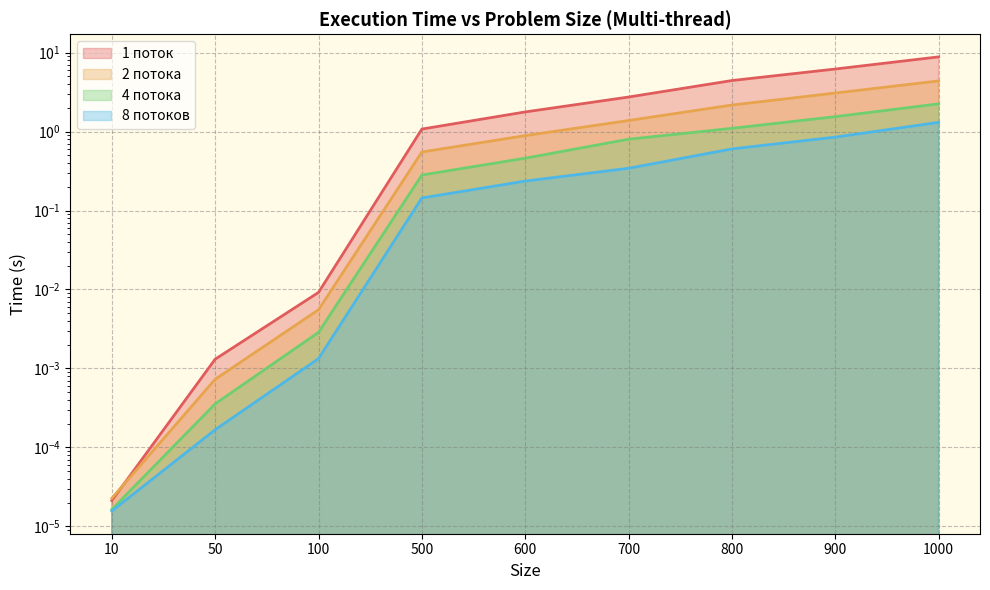

What are all the series names shown in the legend?

1 поток, 2 потока, 4 потока, 8 потоков